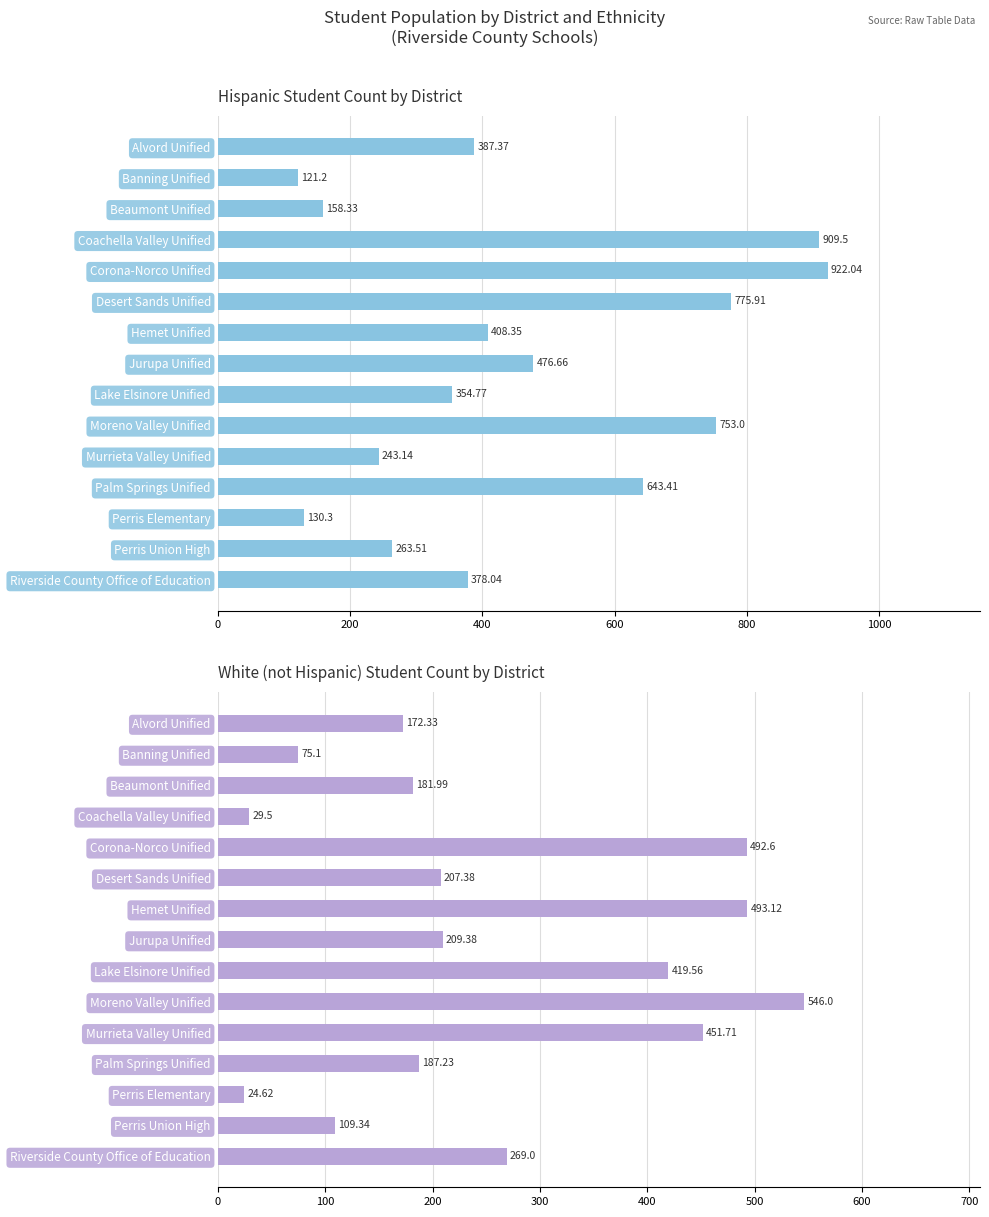

What is the difference between the maximum and minimum values in the Hispanic series?

800.8